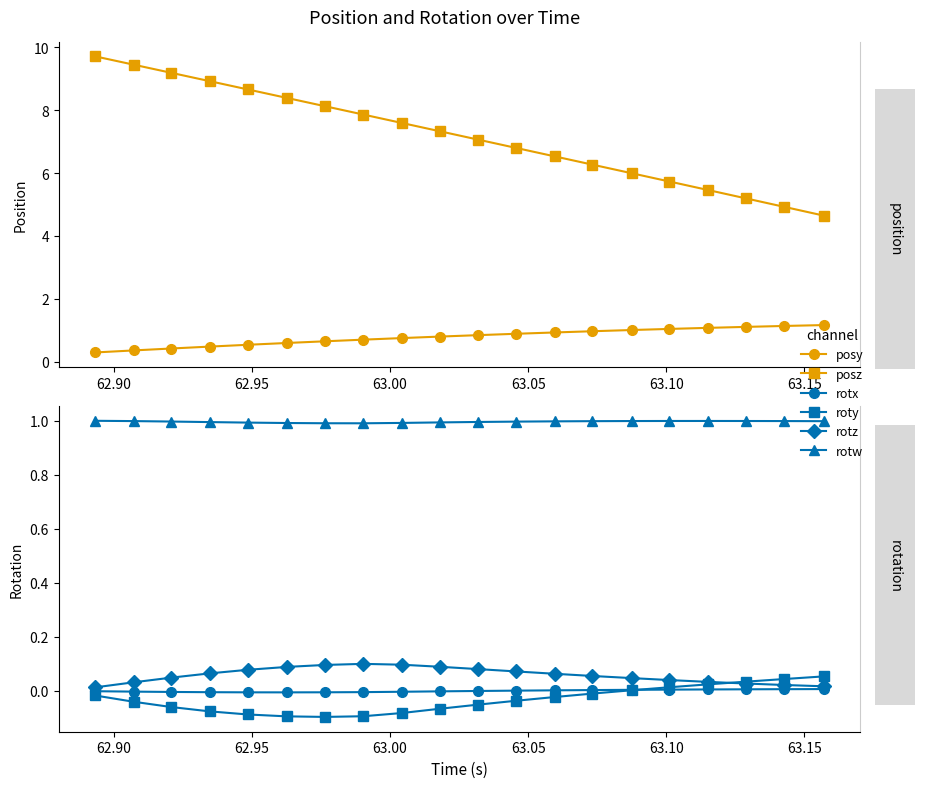

What is the value of the rotz point at the 11th from the left?

0.1